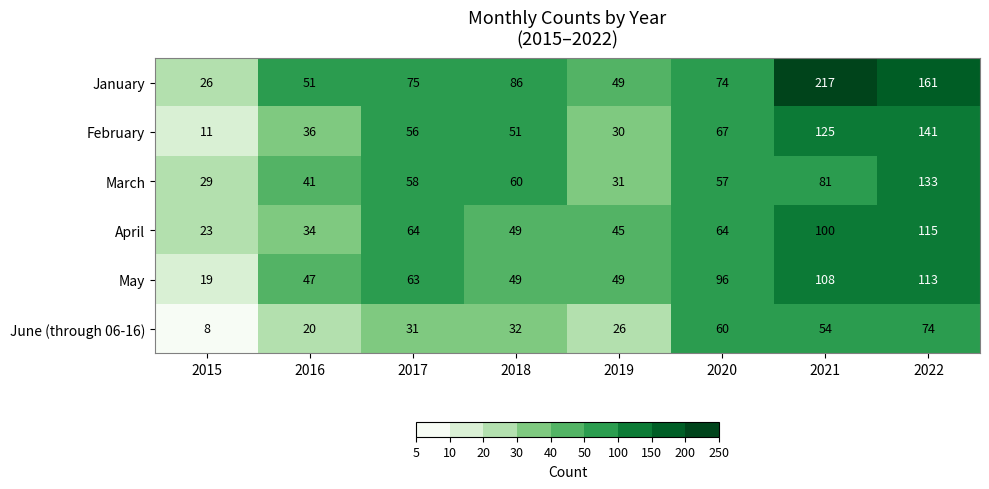

Where is January nearest to the value 121?

2018